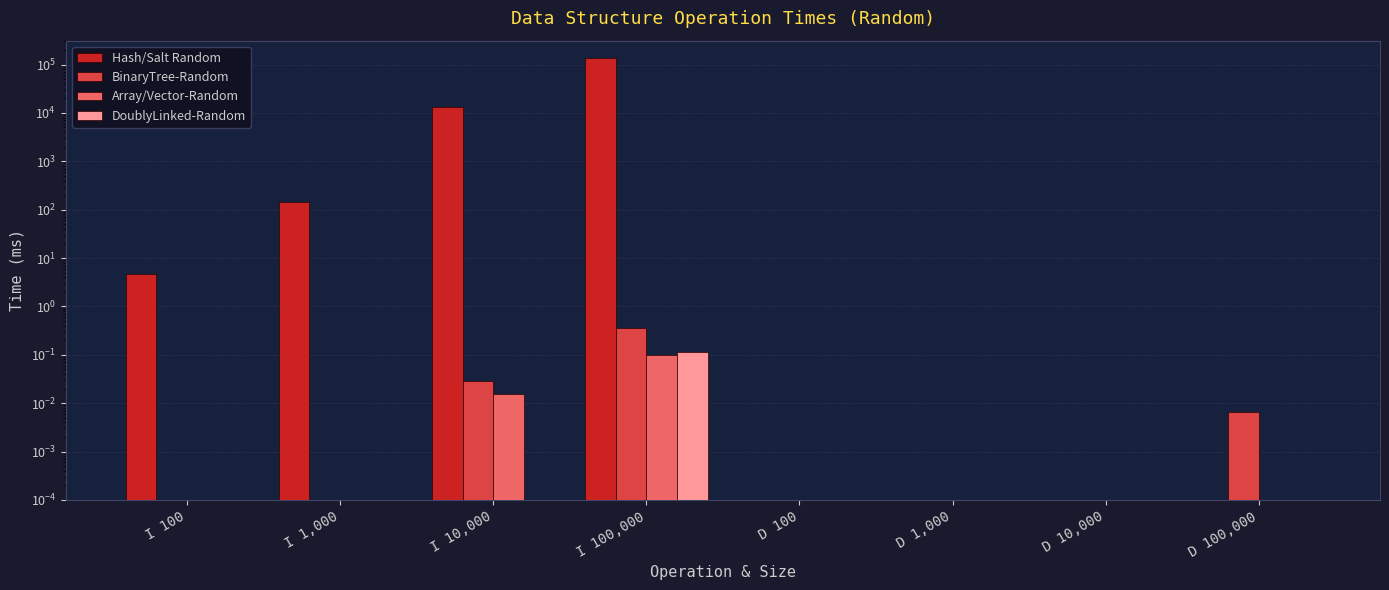

True or false: BinaryTree-Random has a value of 0.2 at I 1,000.

False